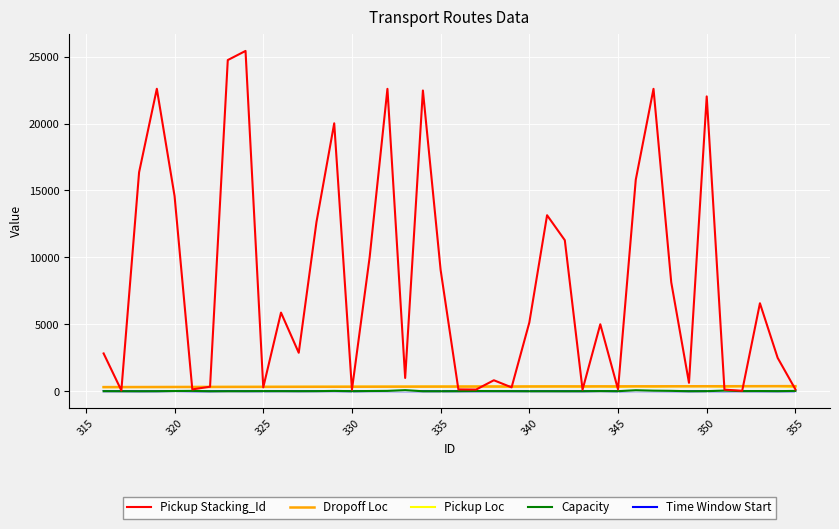

Which series has the widest spread of values?

Pickup Stacking_Id